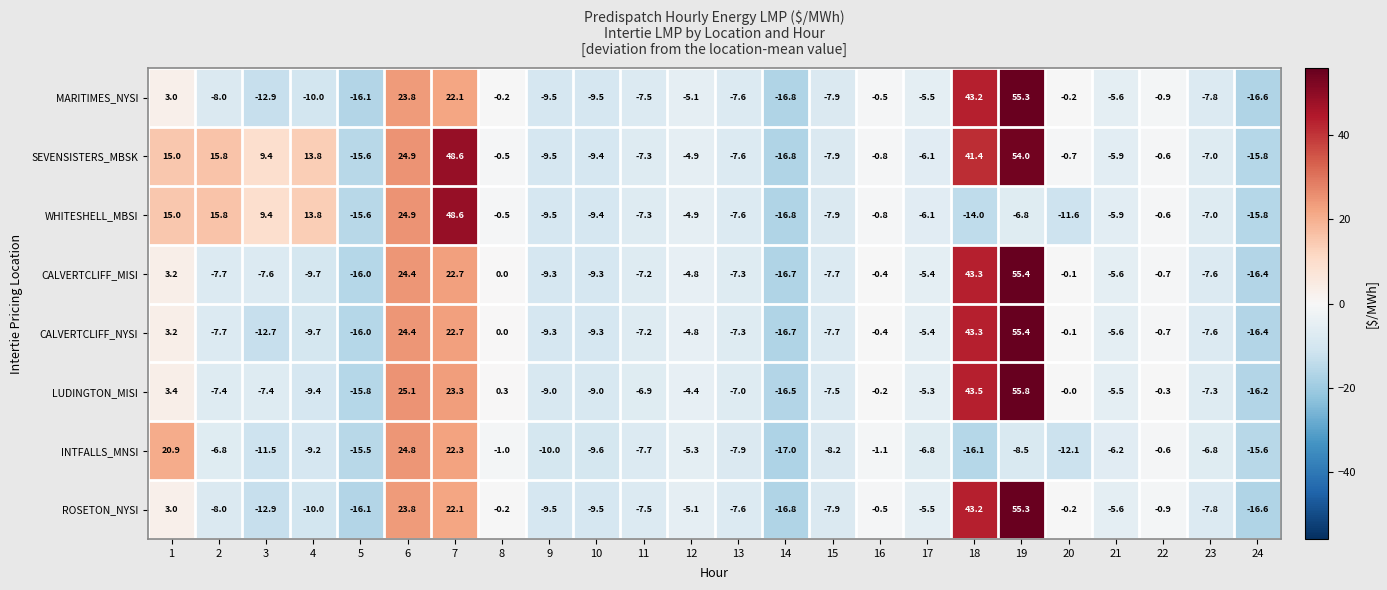

True or false: INTFALLS_MNSI has a value of -6.8 at 17.

True